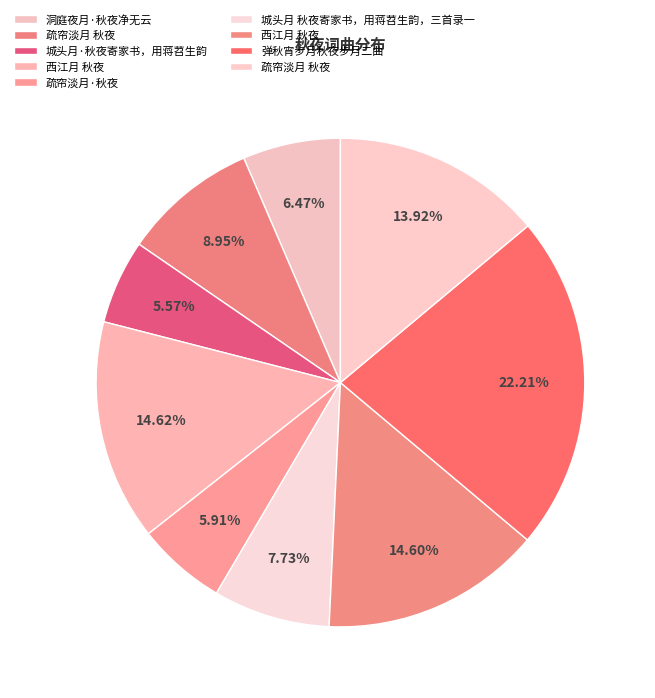

Count the number of slices in the pie.

9